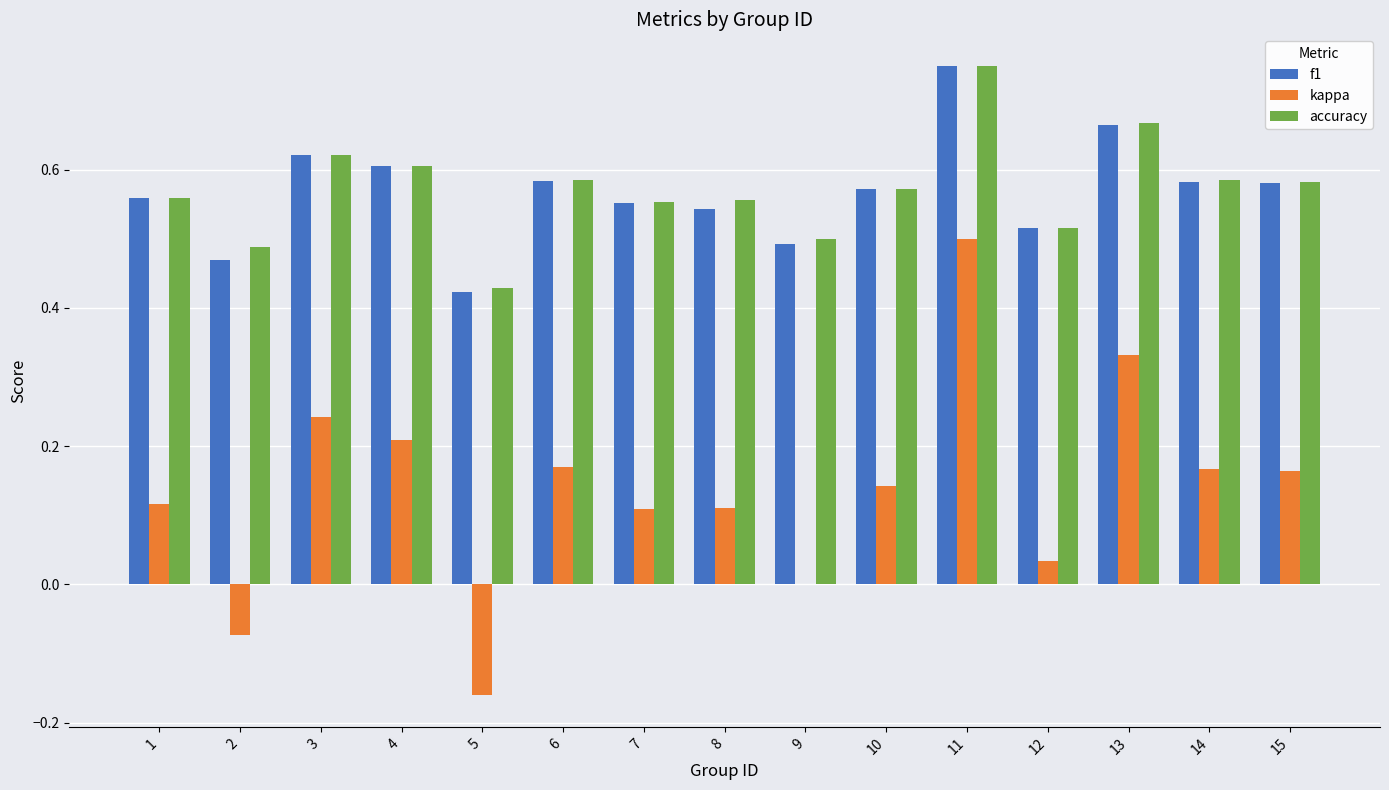

Between 10 and 12, which series saw the biggest shift?

kappa